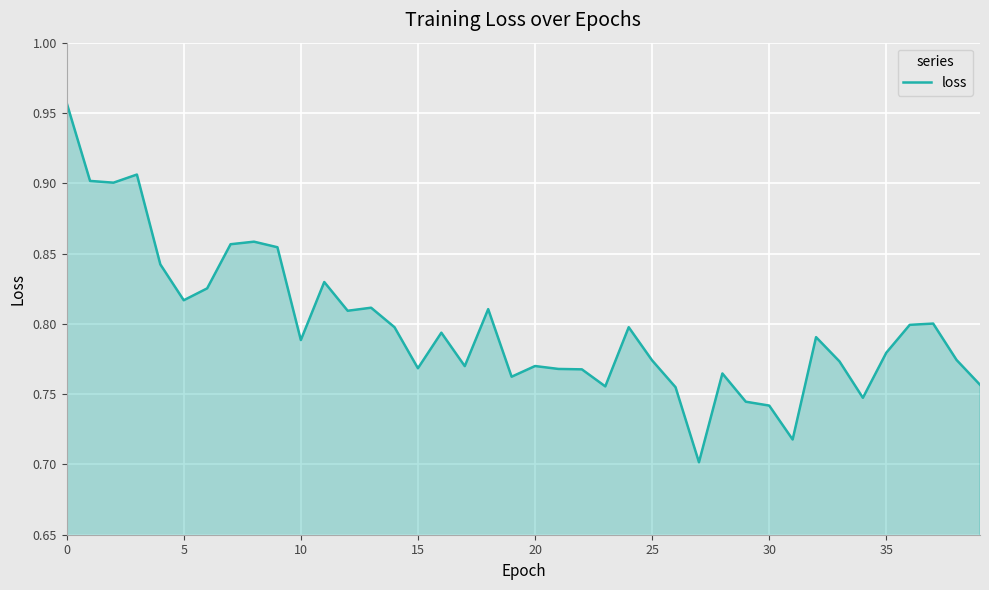

What is the difference between the maximum and minimum values?

0.3